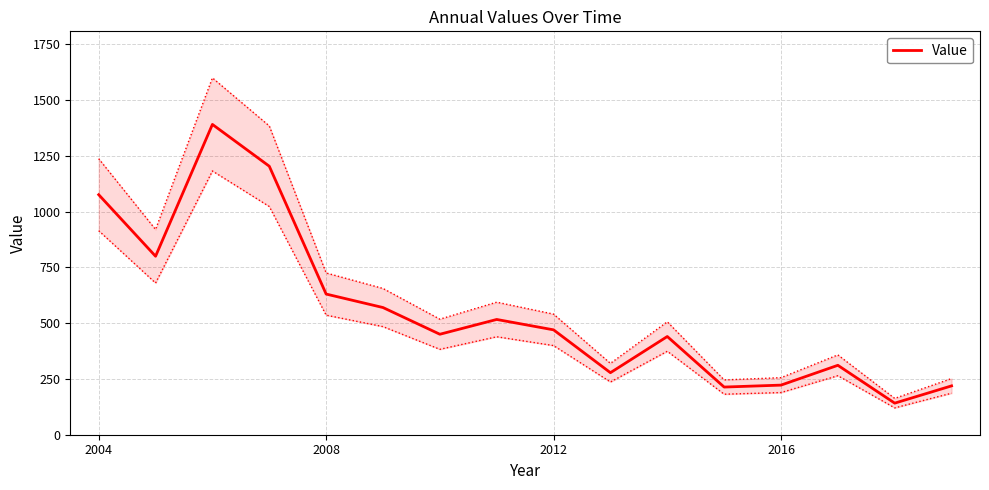

True or false: the data shows 213.7 at 11.

True